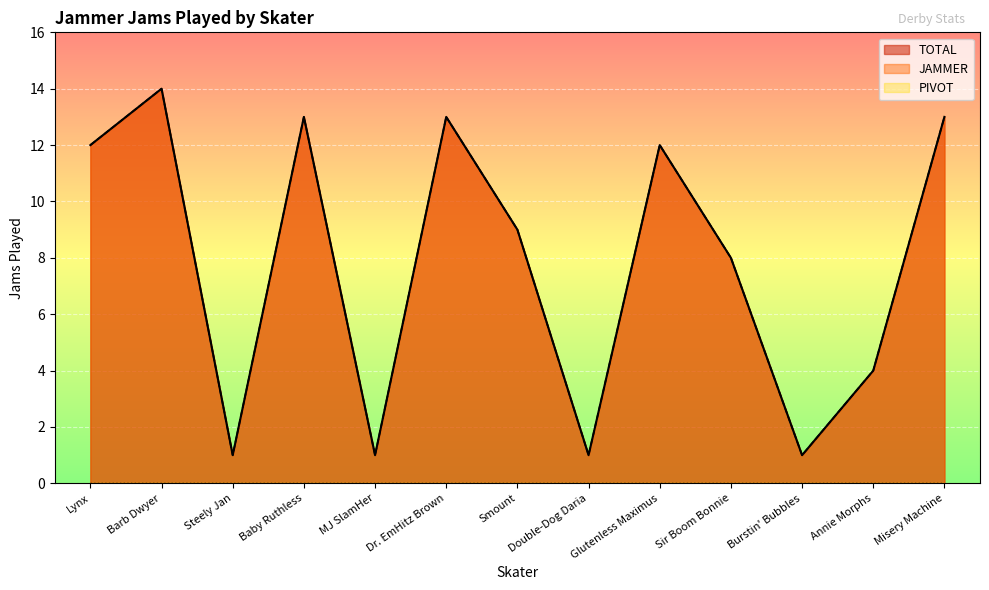

What is the highest value of the TOTAL series?

14